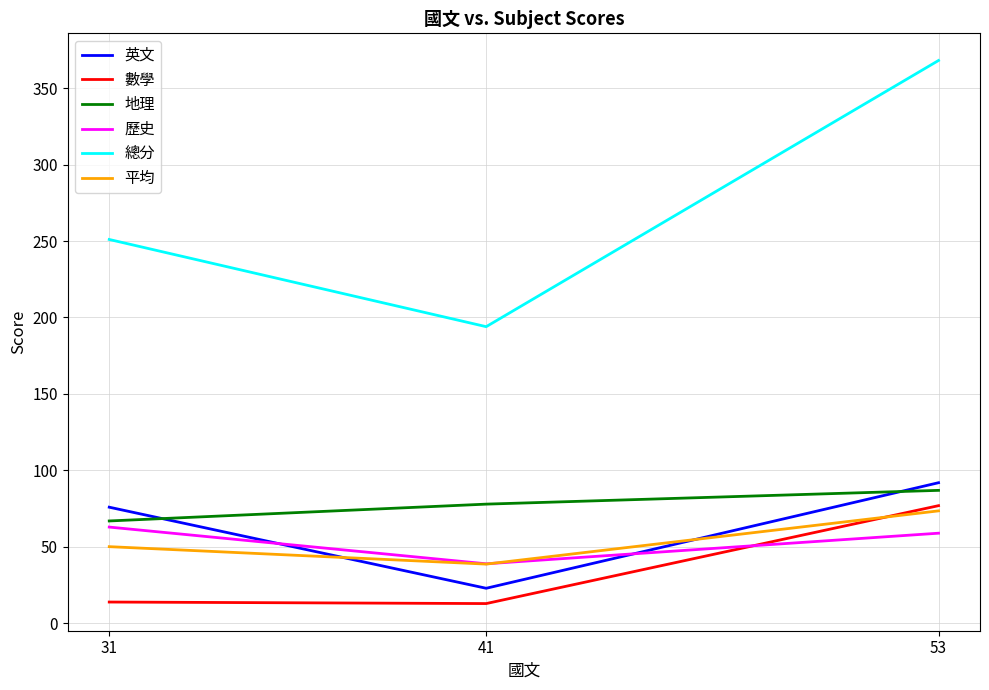

What is the difference between the highest and lowest values at 31?

237.0